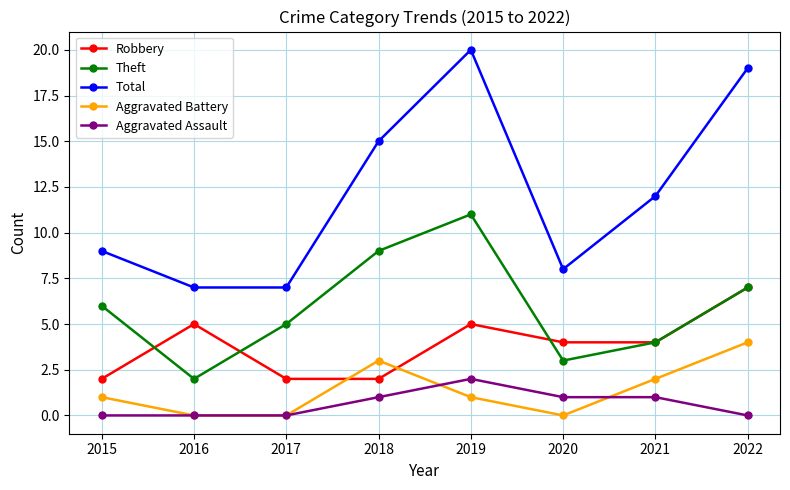

True or false: Theft and Aggravated Battery cross at least once.

False